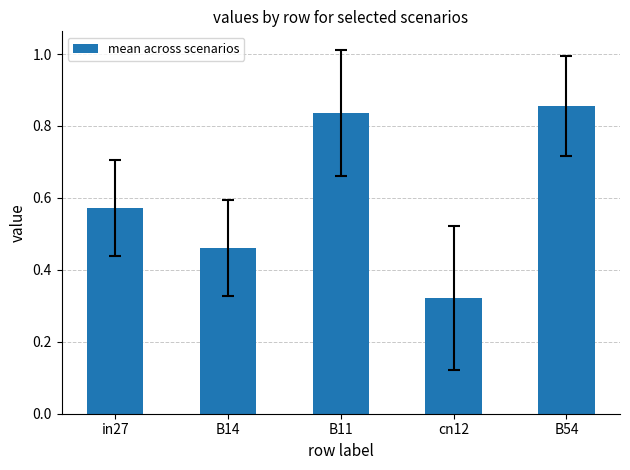

The value at in27 is 0.8. True or false?

False